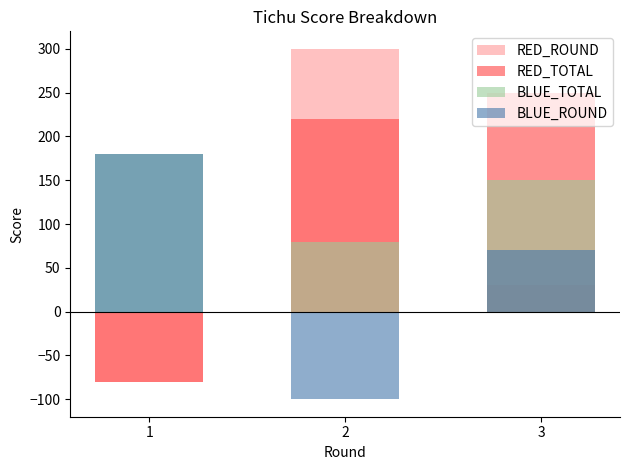

How many bars are there in total?

12